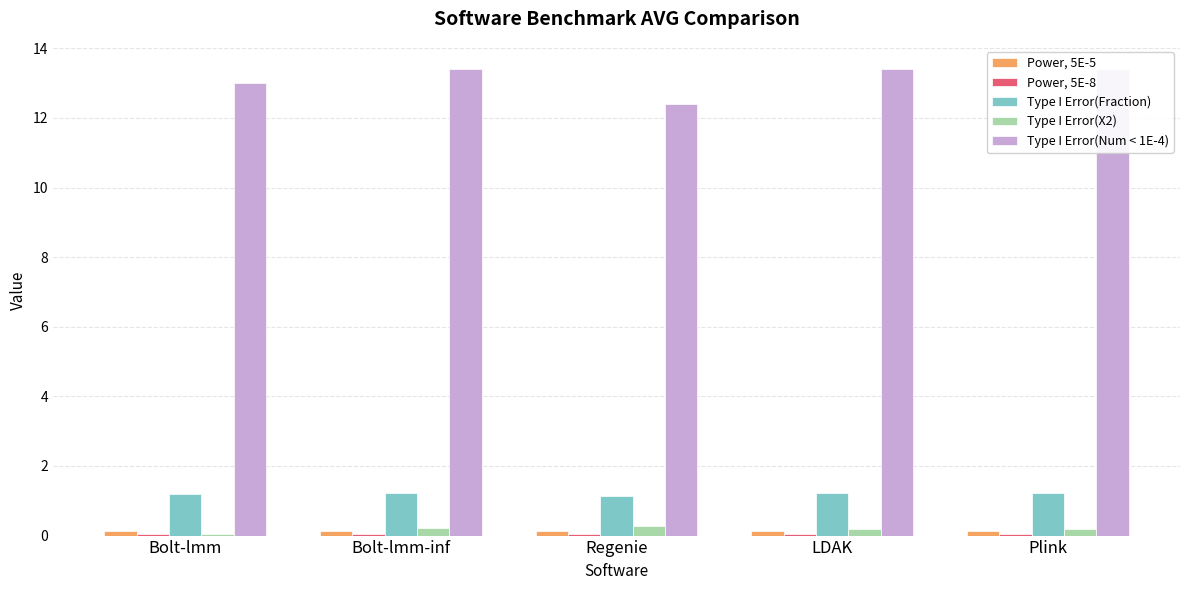

What is the sum of the Power, 5E-5 values at LDAK and Plink?

0.2